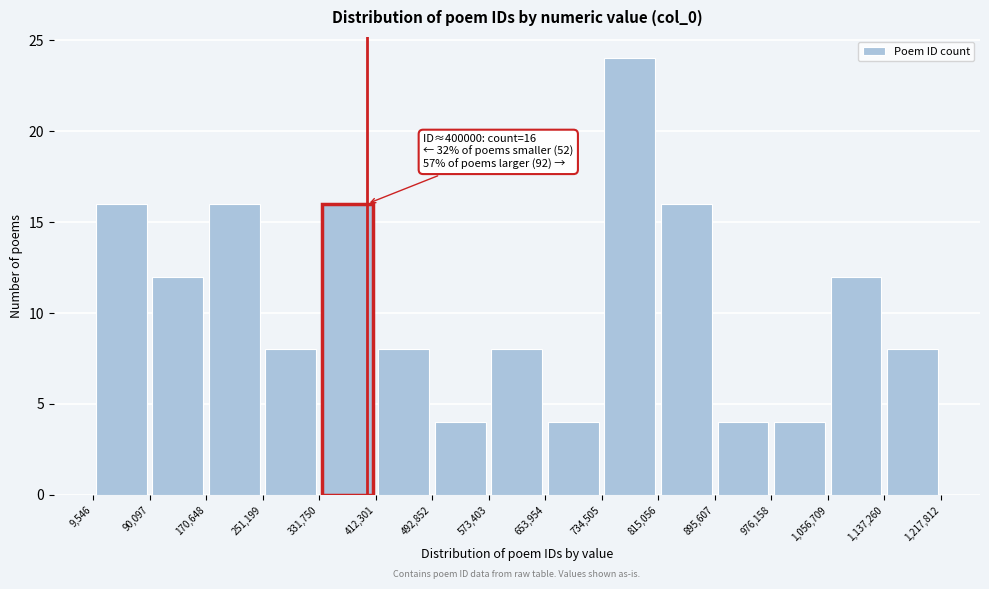

Over which range of the x-axis is the bar tallest?

734,505 to 815,056